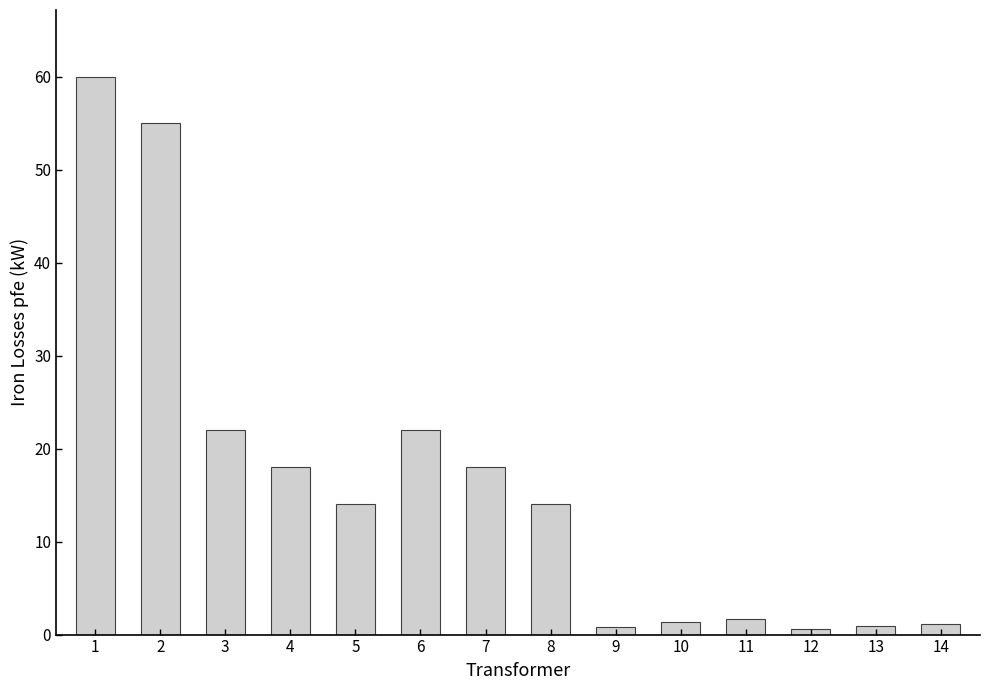

The value at 8 is 8.6. True or false?

False